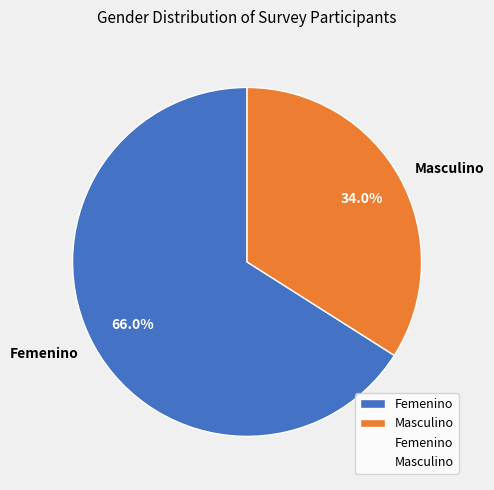

How many slices are in this pie chart?

2